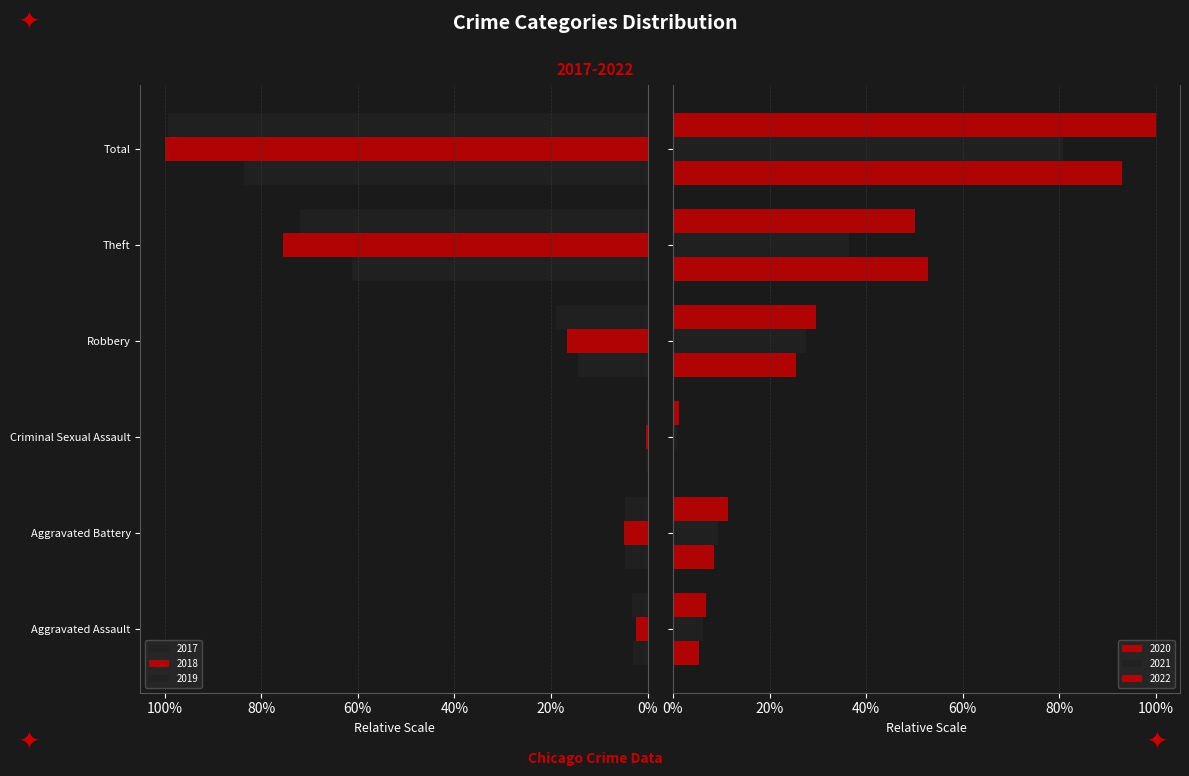

Is the value of 2021 at Aggravated Battery greater than the value of 2019 at Theft?

No